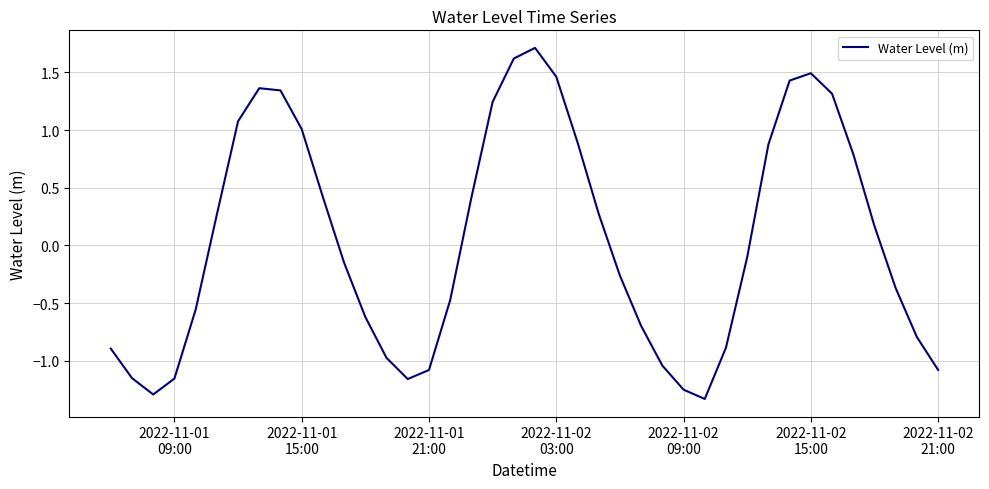

What is the maximum value shown in the chart?

1.7